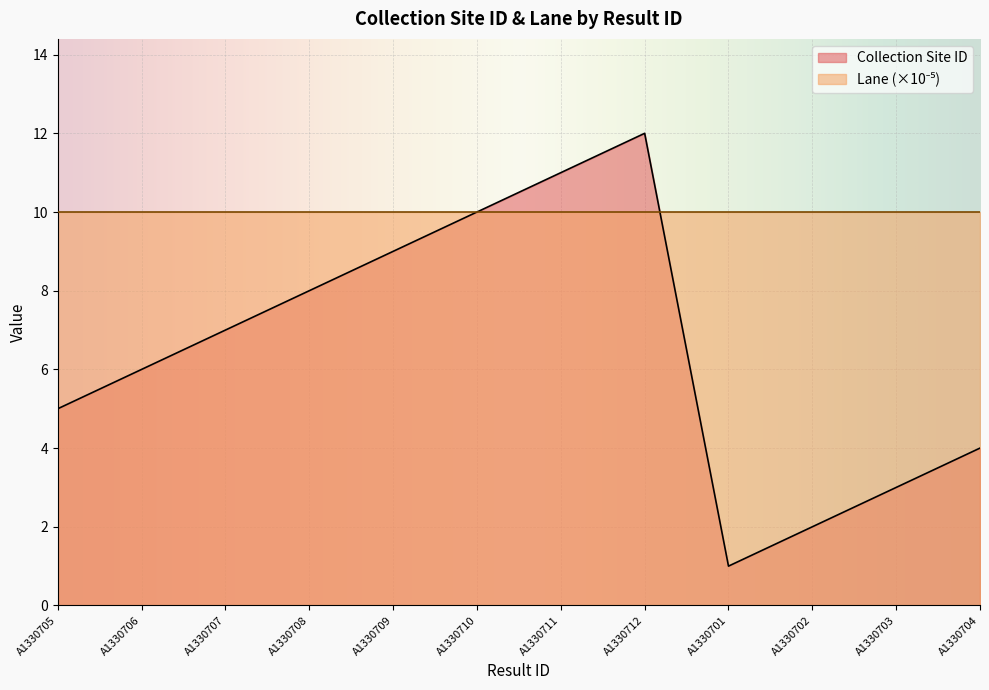

Which series has the largest range (max minus min)?

Collection Site ID